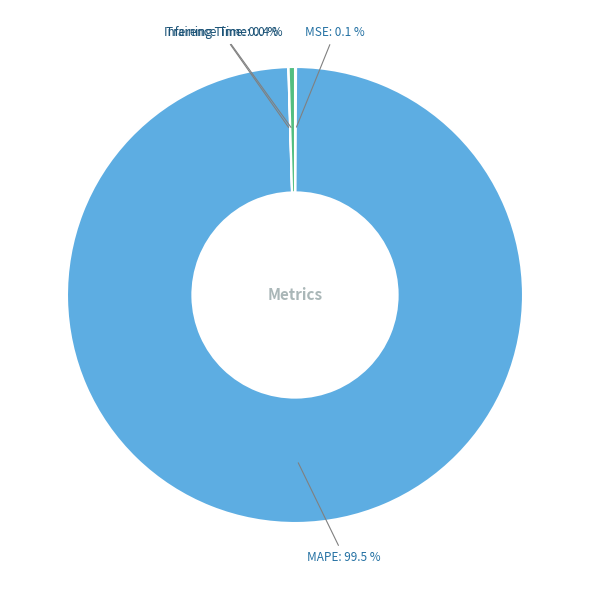

Combined, do MAPE and Inference Time account for over 50%?

Yes